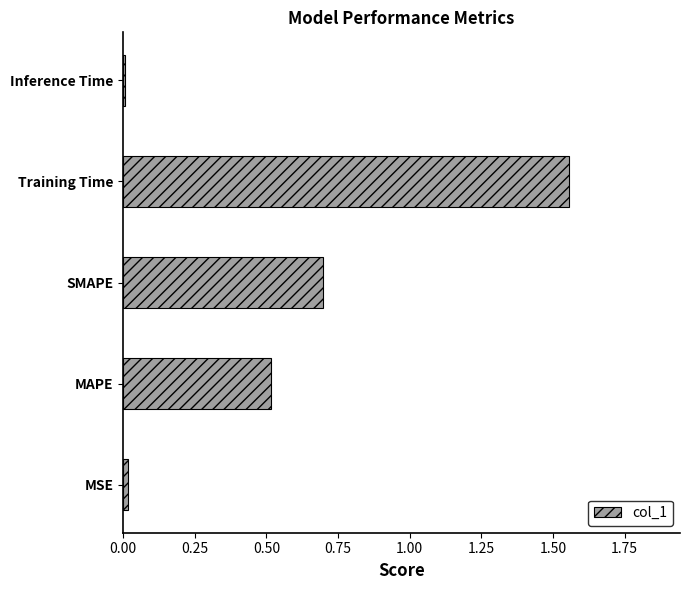

Between MSE and MAPE, which is larger?

MAPE